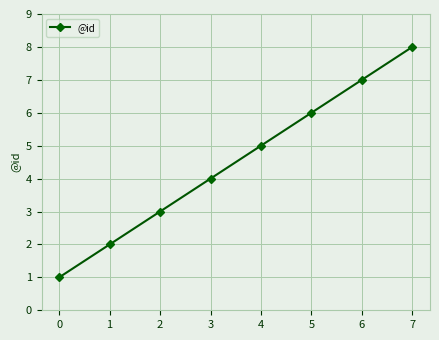

True or false: the data shows 7 at 6.

True